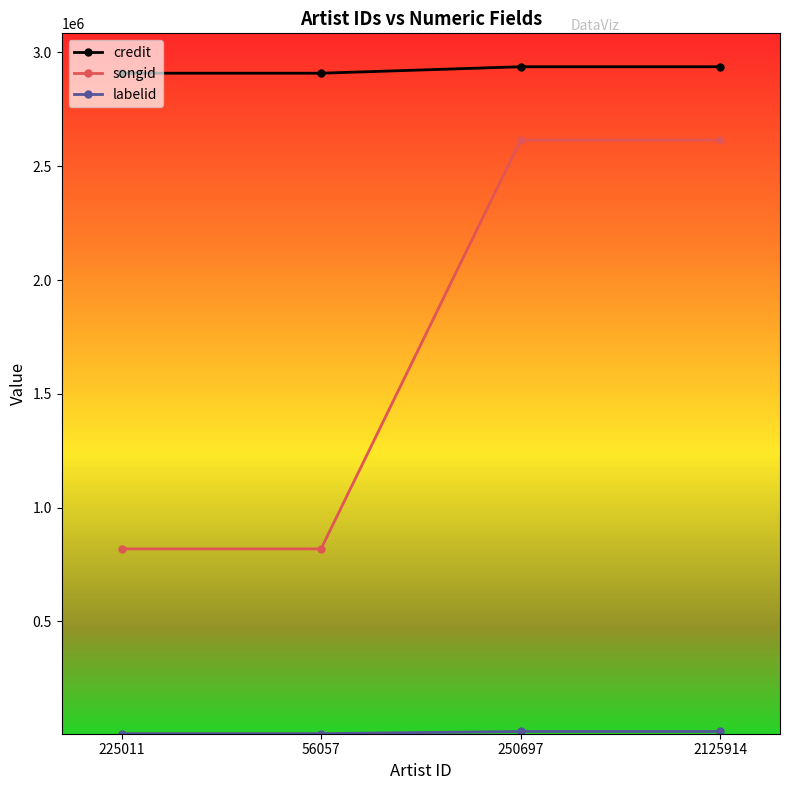

True or false: credit and songid cross at least once.

False